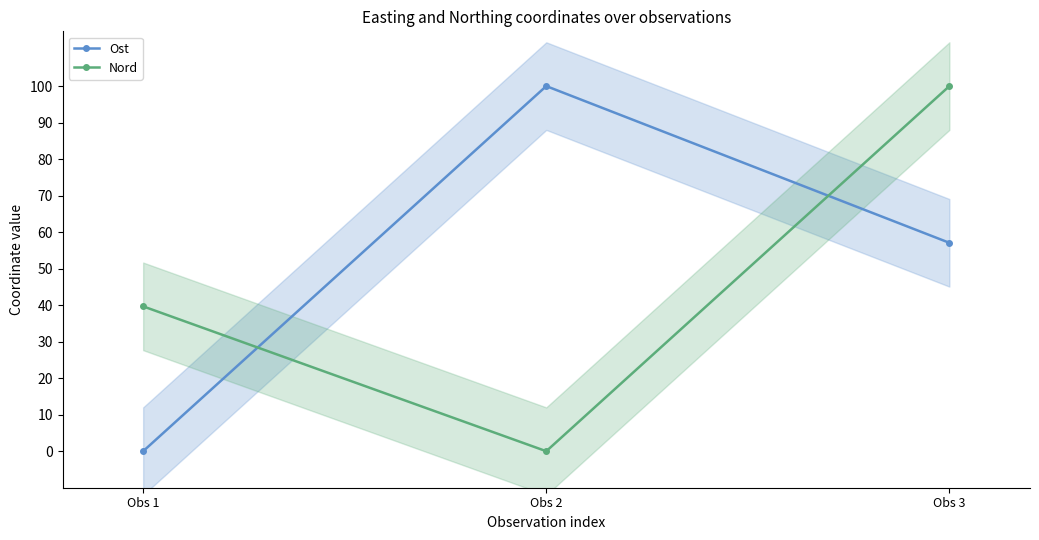

What is the total value across all series at Obs 1?

39.7